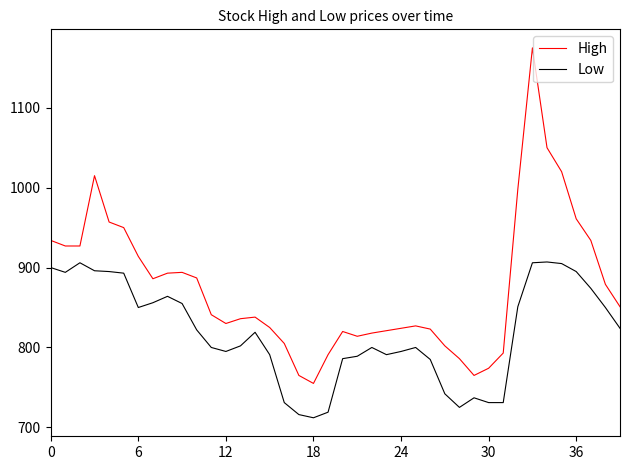

What is the sum of all High values?

35005